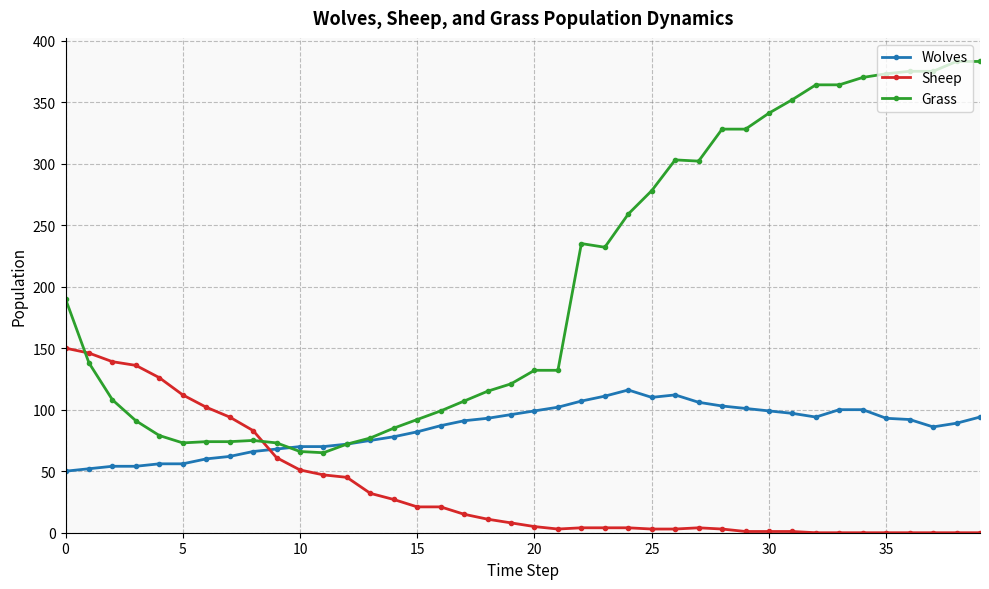

Which series ends up on top after the final intersection of Wolves and Sheep?

Wolves